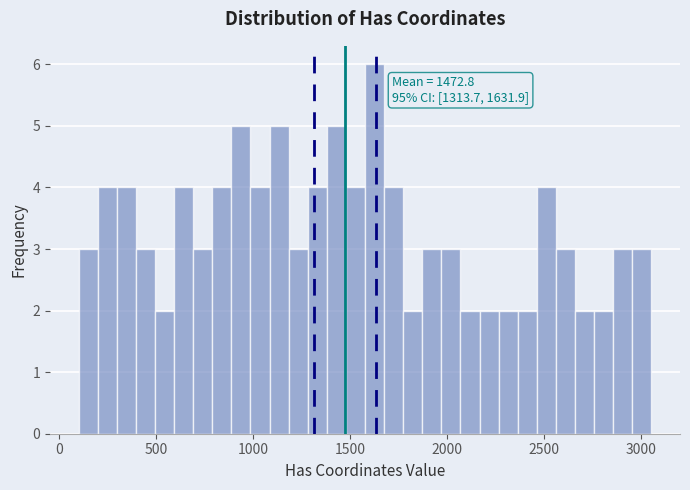

Around what value on the x-axis is the tallest bar? Give the approximate position of its centre, as read against the axis.

1650